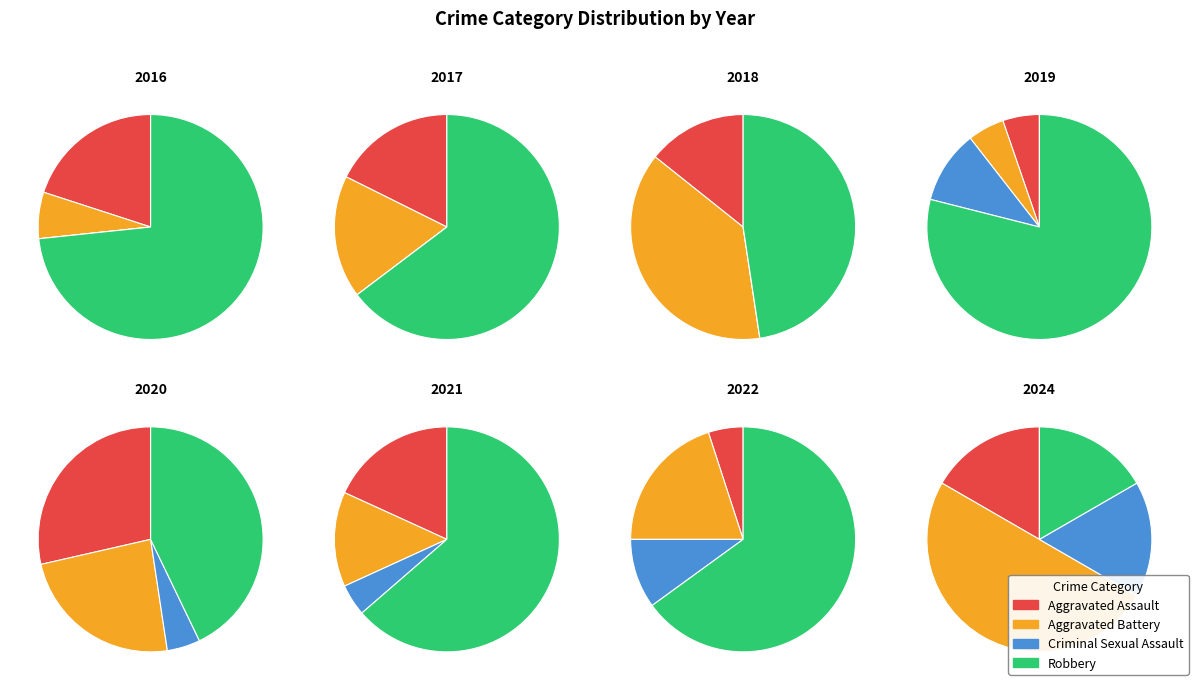

Does any single category account for the majority?

No